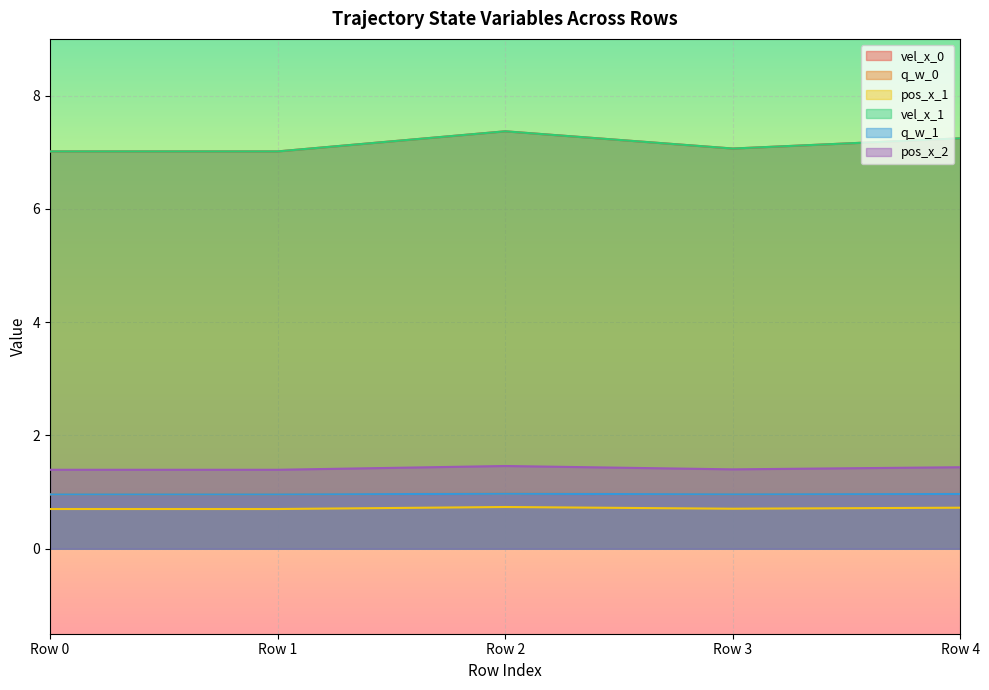

What is the total value across all series at Row 4?

18.6